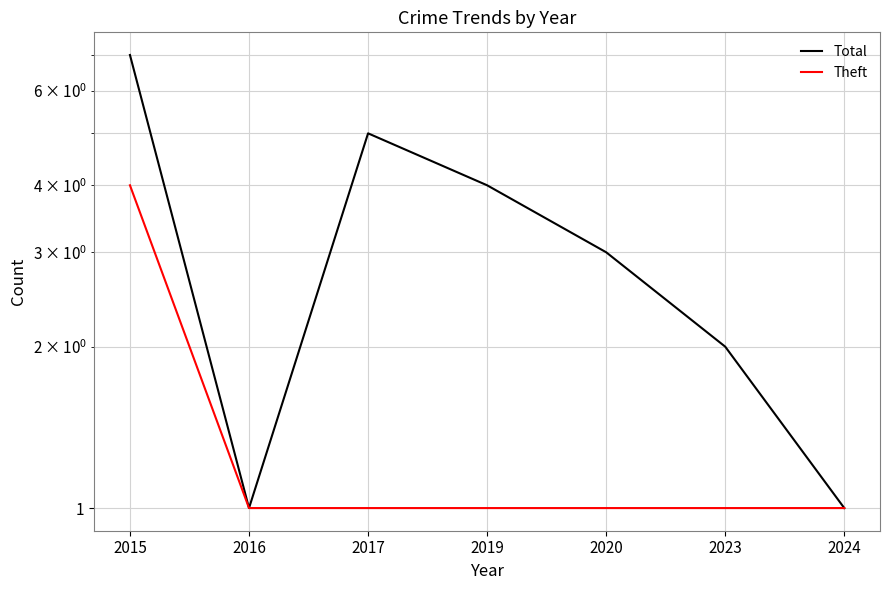

Which series has the largest range (max minus min)?

Total